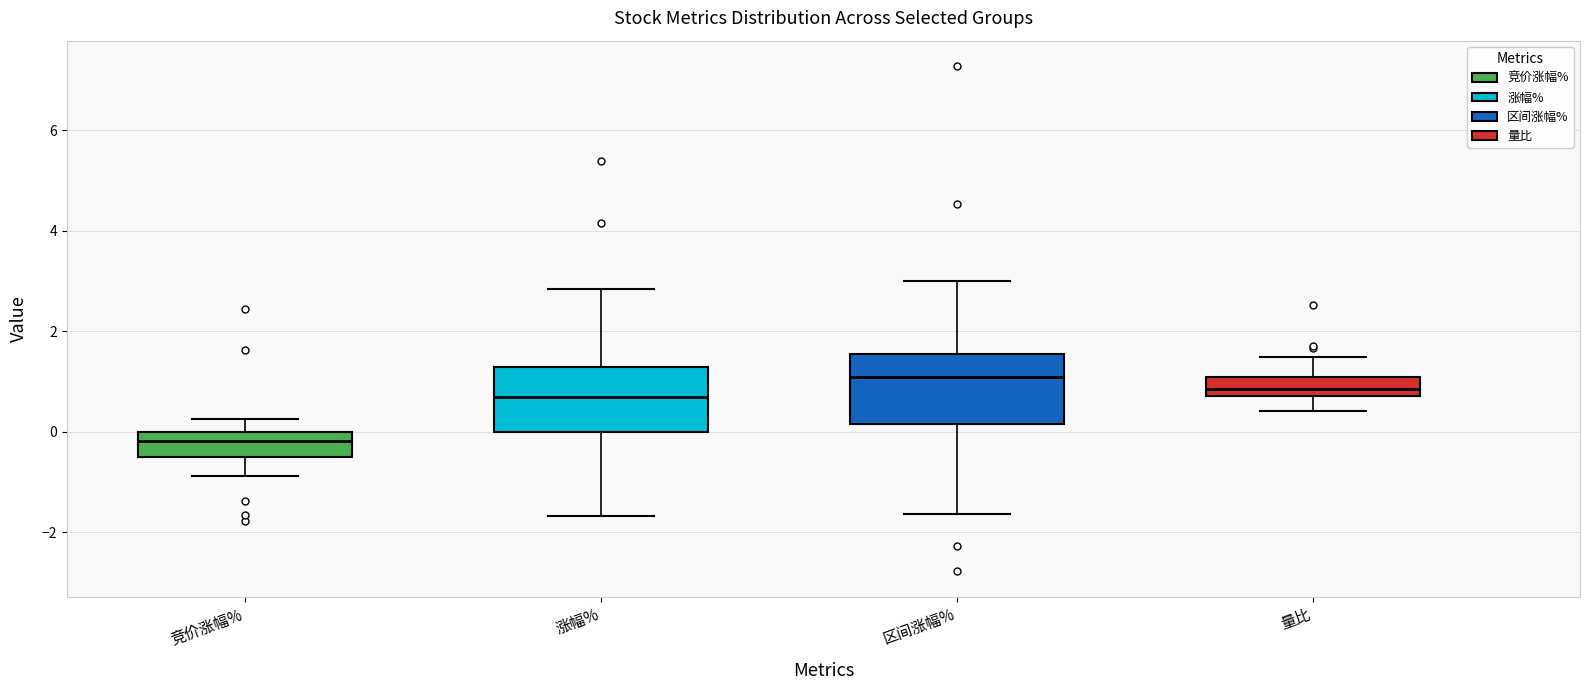

Reading left to right, transcribe this box plot: for each box, give where its median line is, the range the box spans, and where its two whiskers end, as read against the y-axis. The values are not printed on the chart, so give them approximately, as read against the axis.

竞价涨幅%: median -0.2, box -0.4 to 0.0, whiskers -0.8 to 0.2
涨幅%: median 0.6, box 0.0 to 1.2, whiskers -1.6 to 2.8
区间涨幅%: median 1.0, box 0.2 to 1.6, whiskers -1.6 to 3.0
量比: median 0.8 (inside the box), box 0.8 to 1.0, whiskers 0.4 to 1.4